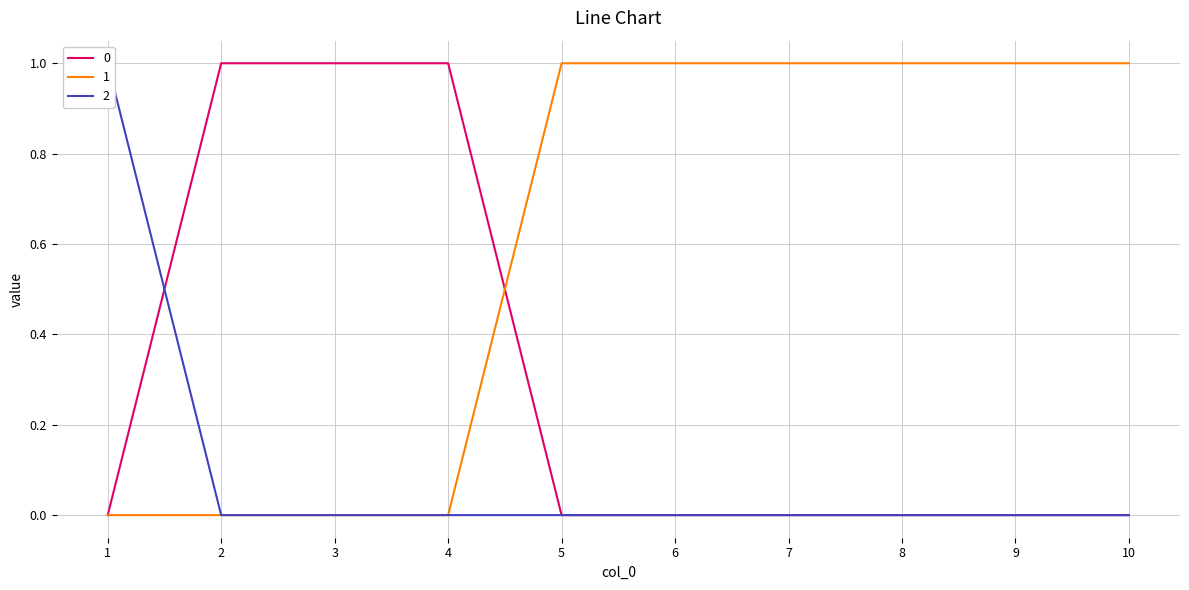

Where is 2 nearest to the value 0?

2